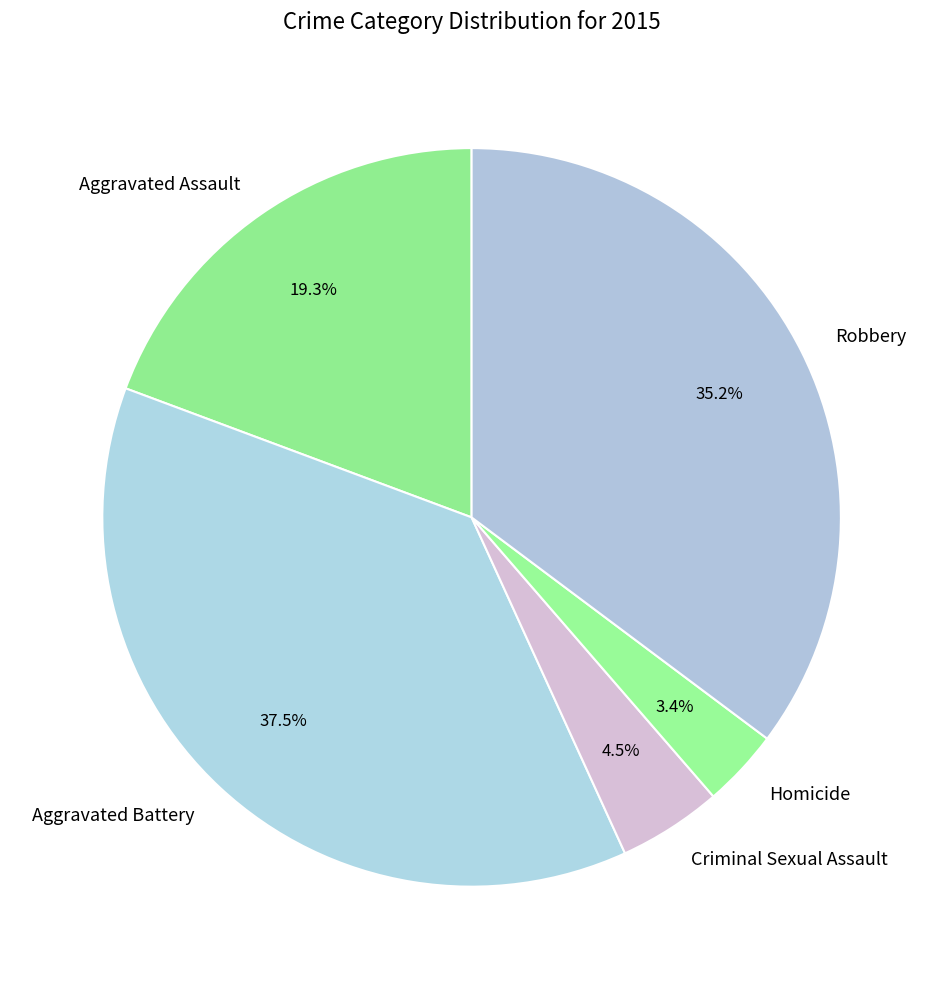

Rank the categories by value from highest to lowest.

Aggravated Battery, Robbery, Aggravated Assault, Criminal Sexual Assault, Homicide